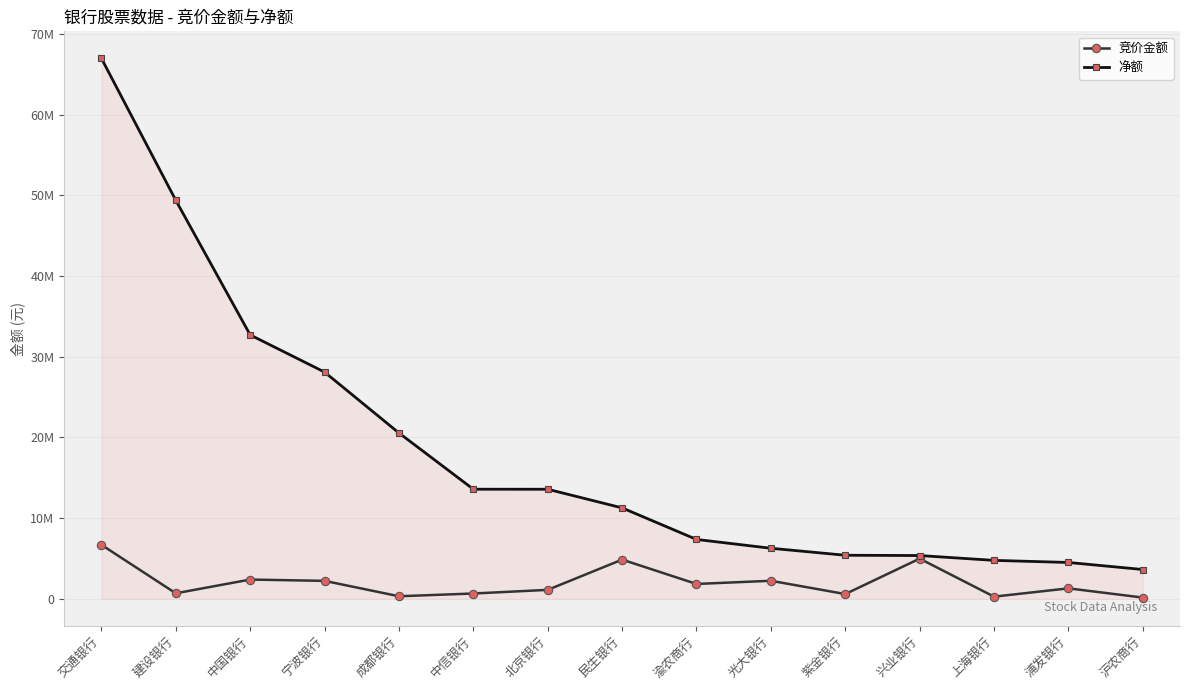

Rank the series by their maximum value, from lowest to highest.

竞价金额, 净额